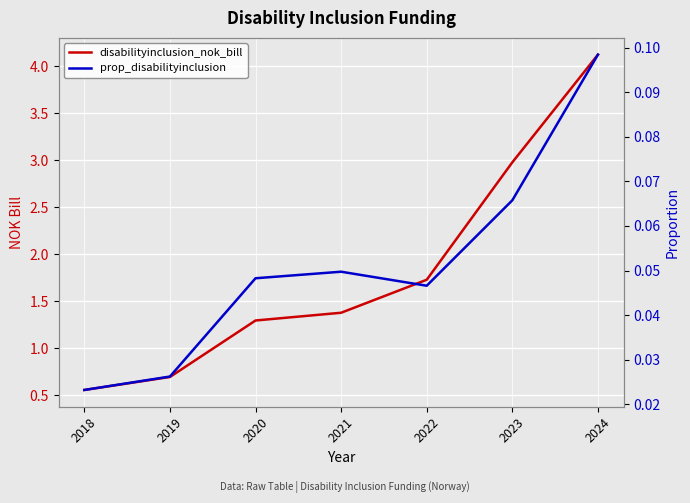

What is the spread (max minus min) of values at 2018?

0.5